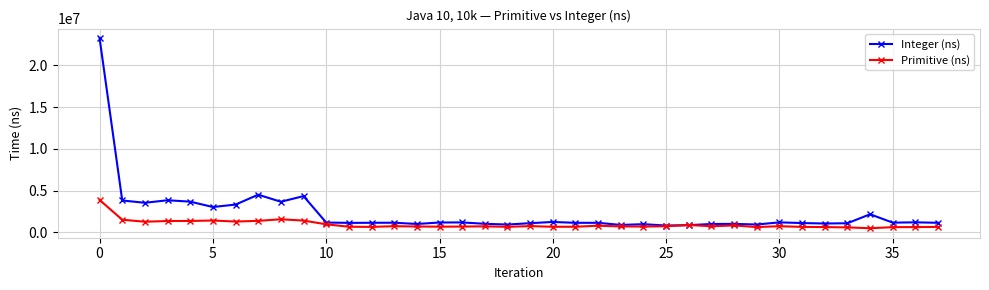

What is the highest value of the Primitive (ns) series?

3872100